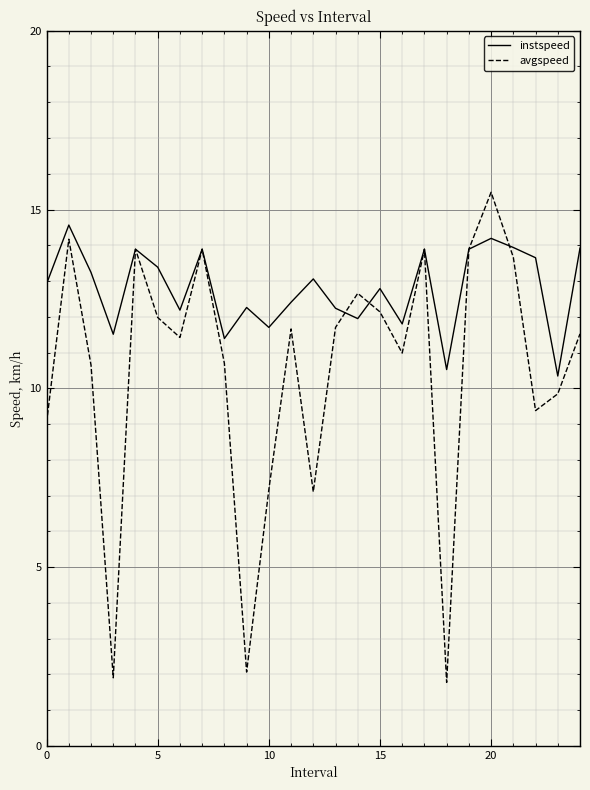

What is the highest value of the instspeed series?

14.6